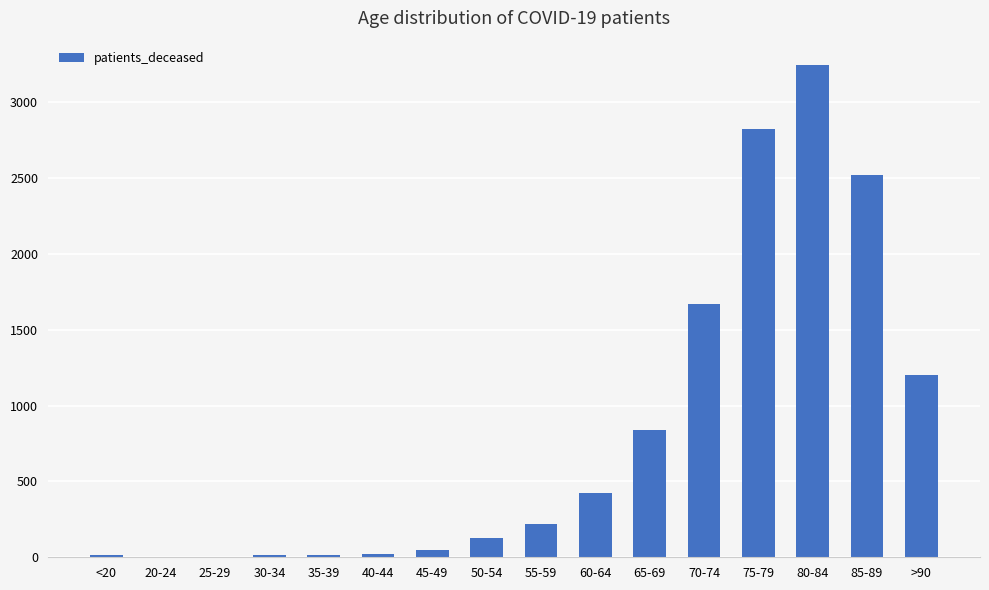

What is the maximum value shown in the chart?

3244